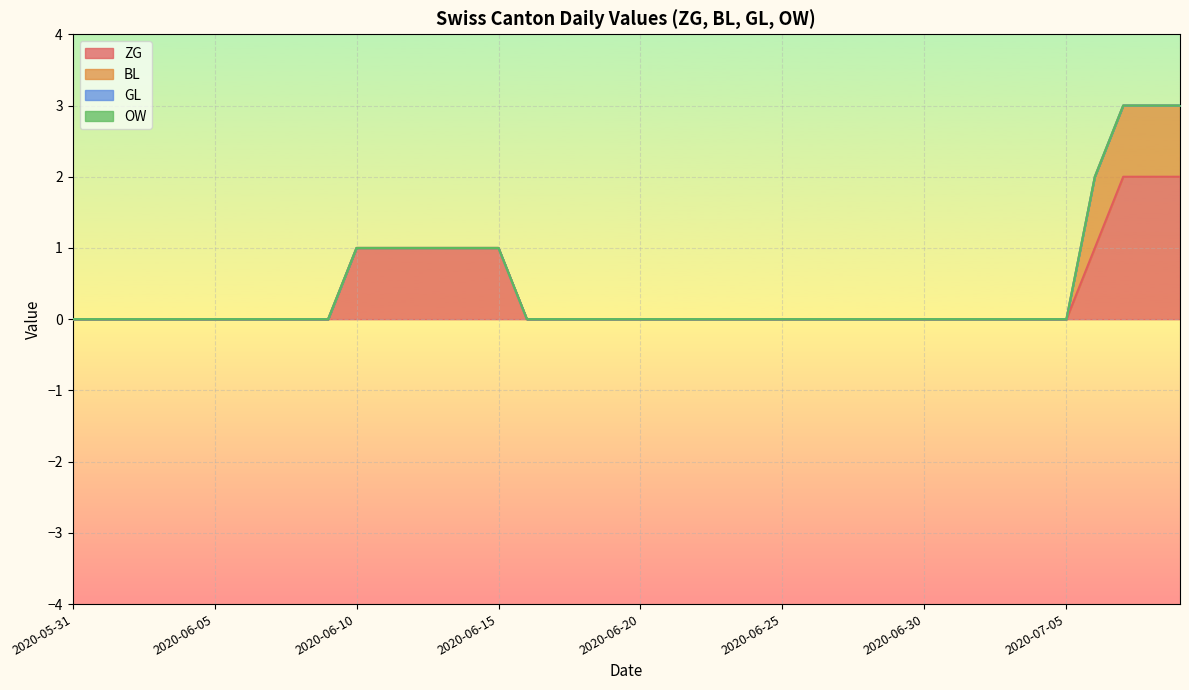

True or false: ZG has a value of 0 at 2020-06-16.

True